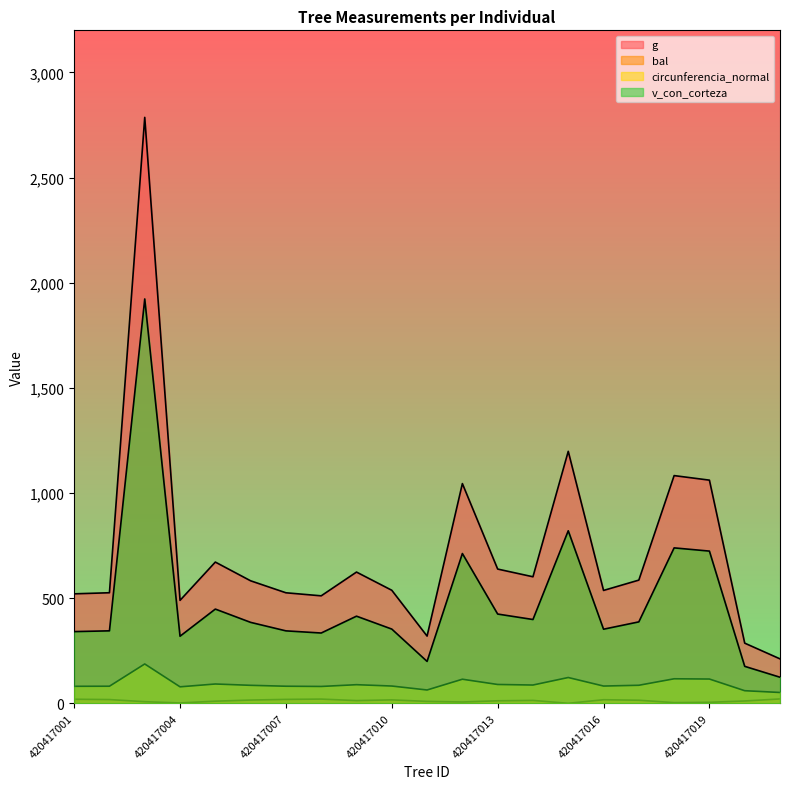

Which series has the widest spread of values?

g